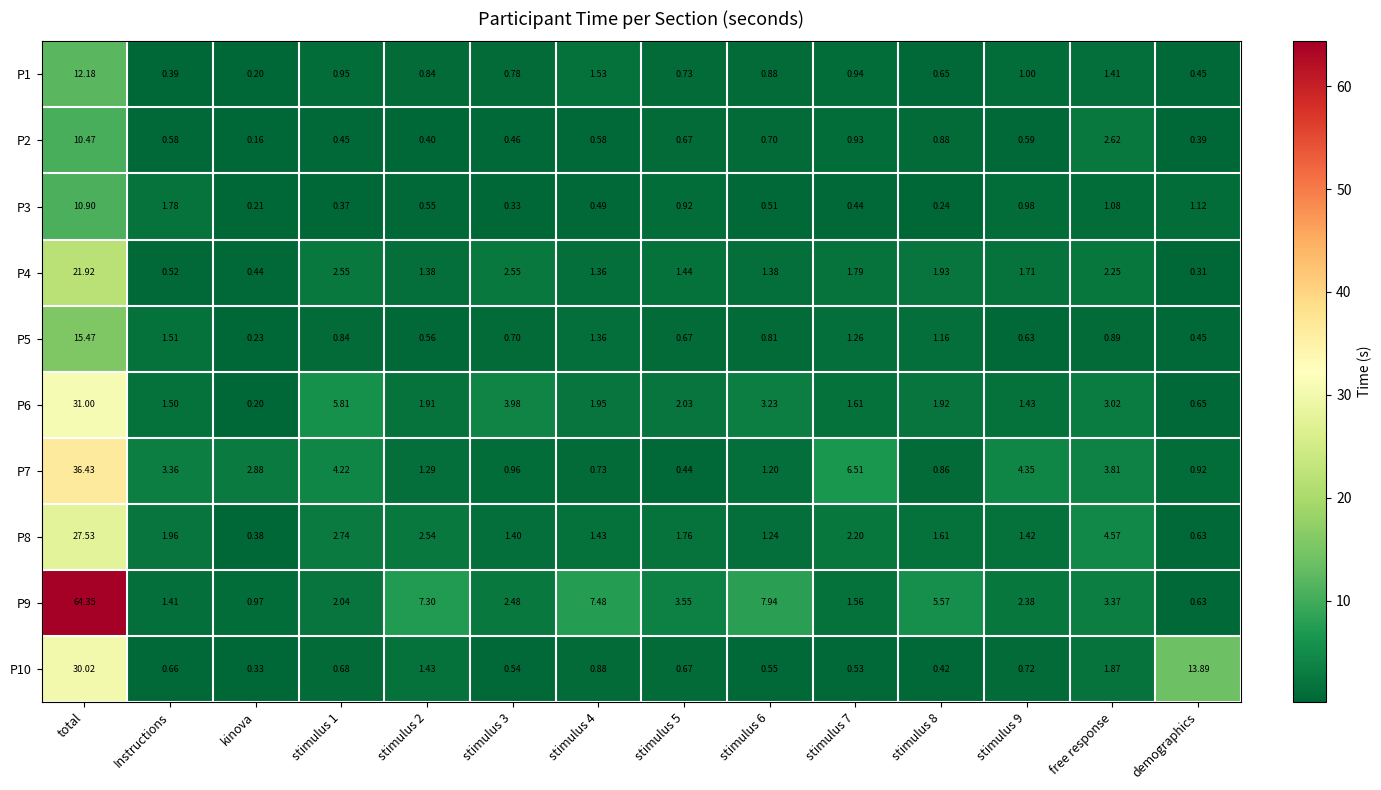

At which label does P8 first exceed 1?

total